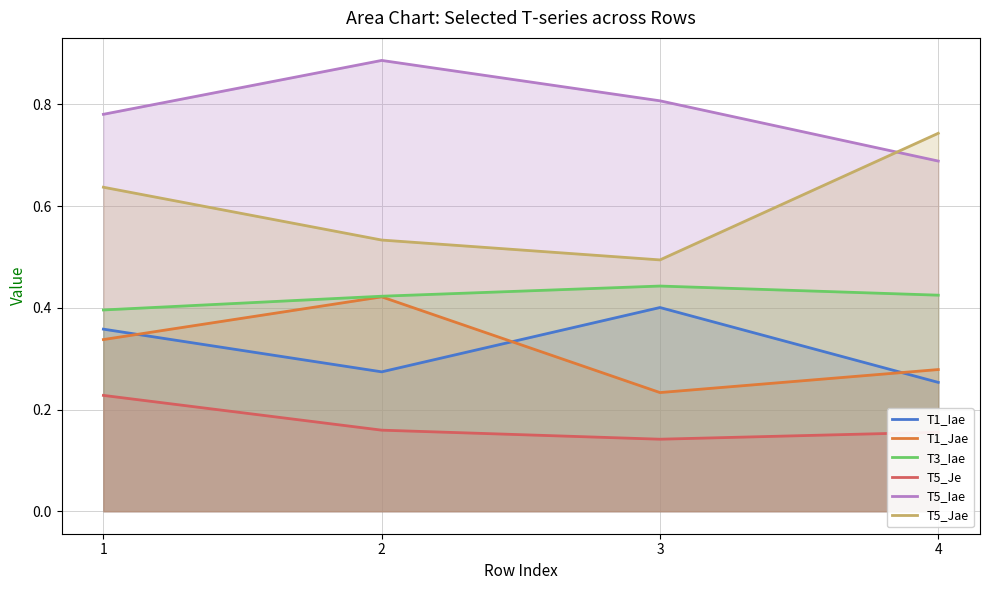

What is the sum of all T5_Iae values?

3.2